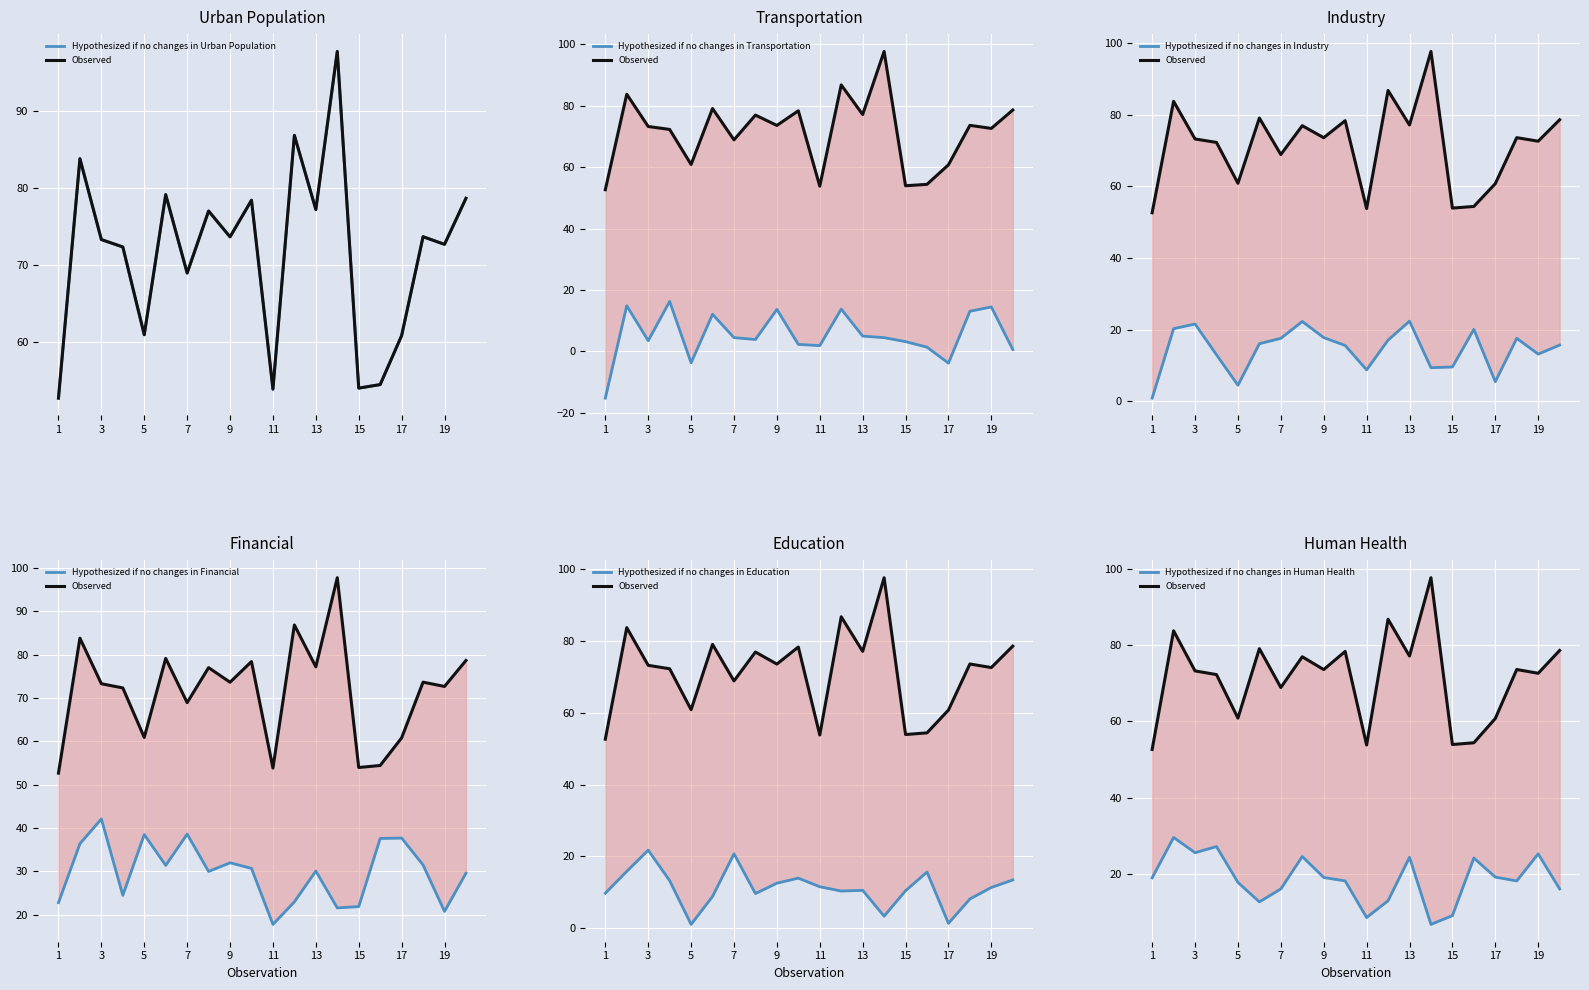

How many intersections are there between Human_health and Education?

6